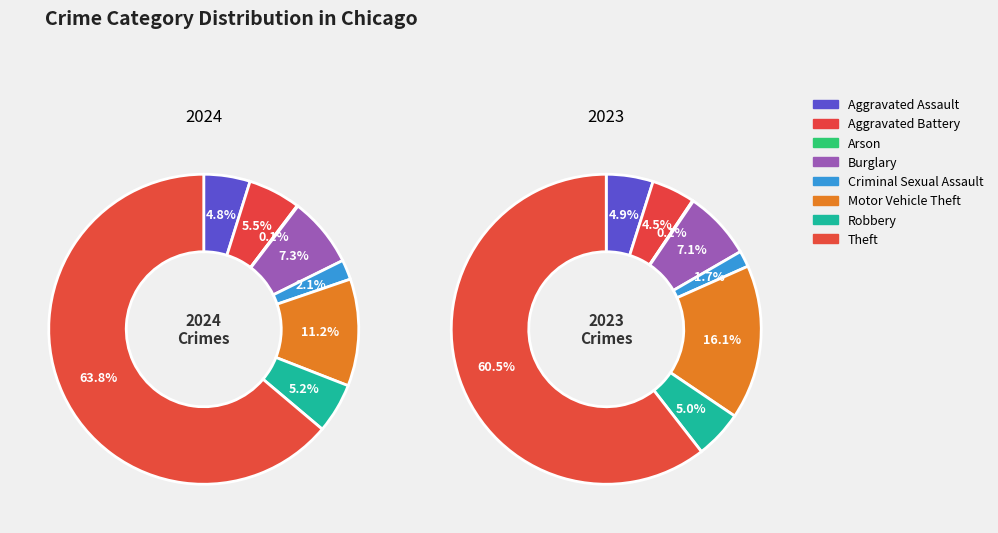

Do 2 and 3 together represent more than half of the pie?

No